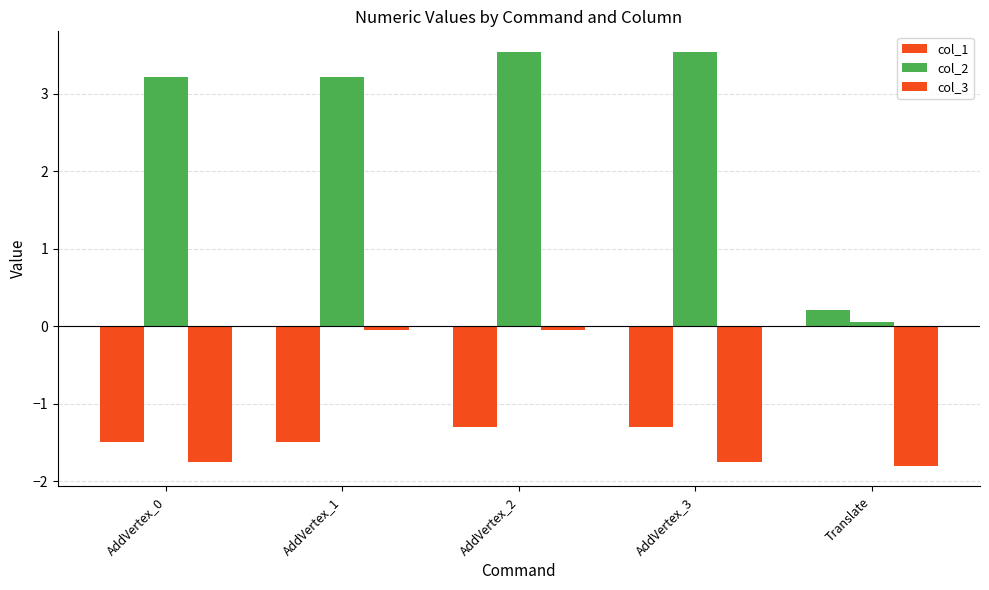

Between AddVertex_2 and AddVertex_3, which is larger?

AddVertex_2